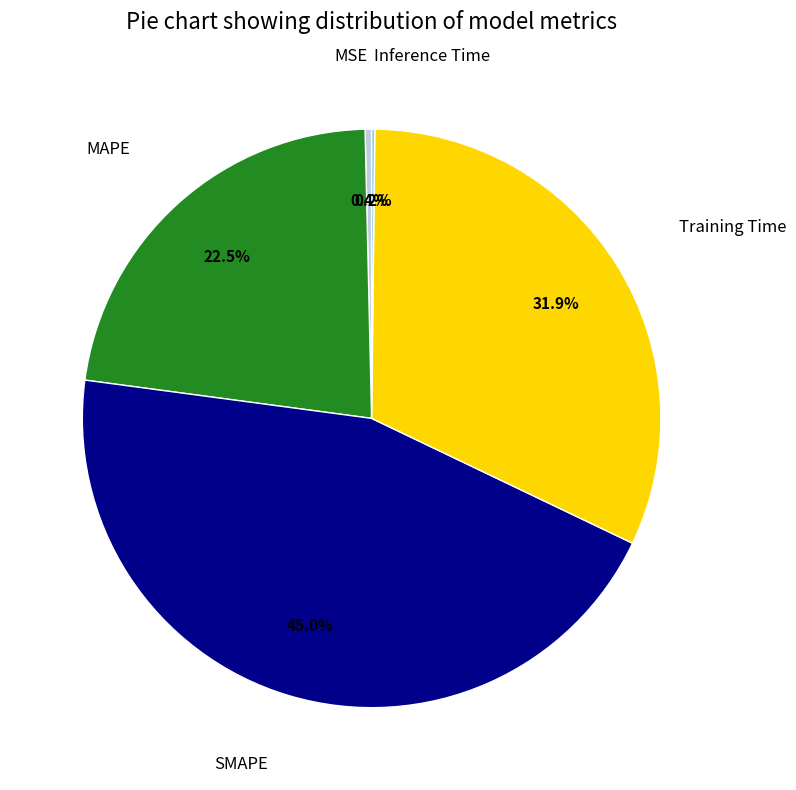

Is there any slice that represents more than half of the pie?

No